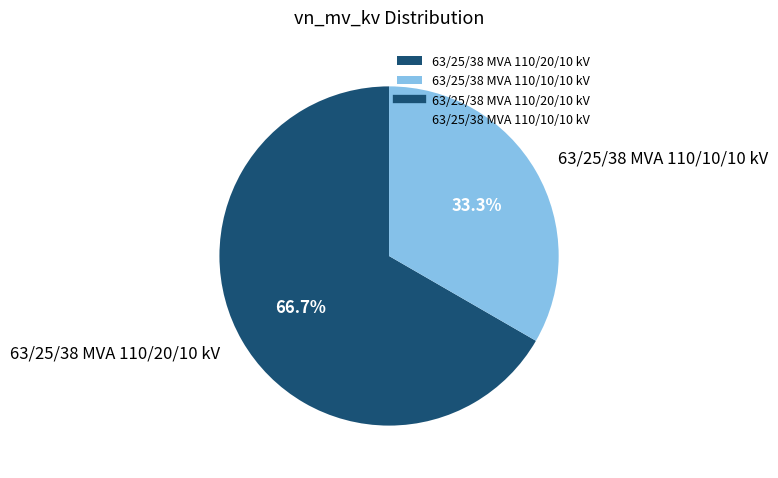

How many segments does this pie chart have?

2